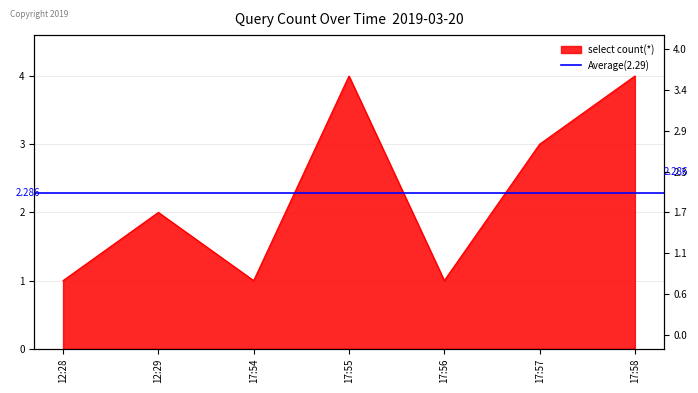

At which category does the chart reach its minimum across all series?

12:28